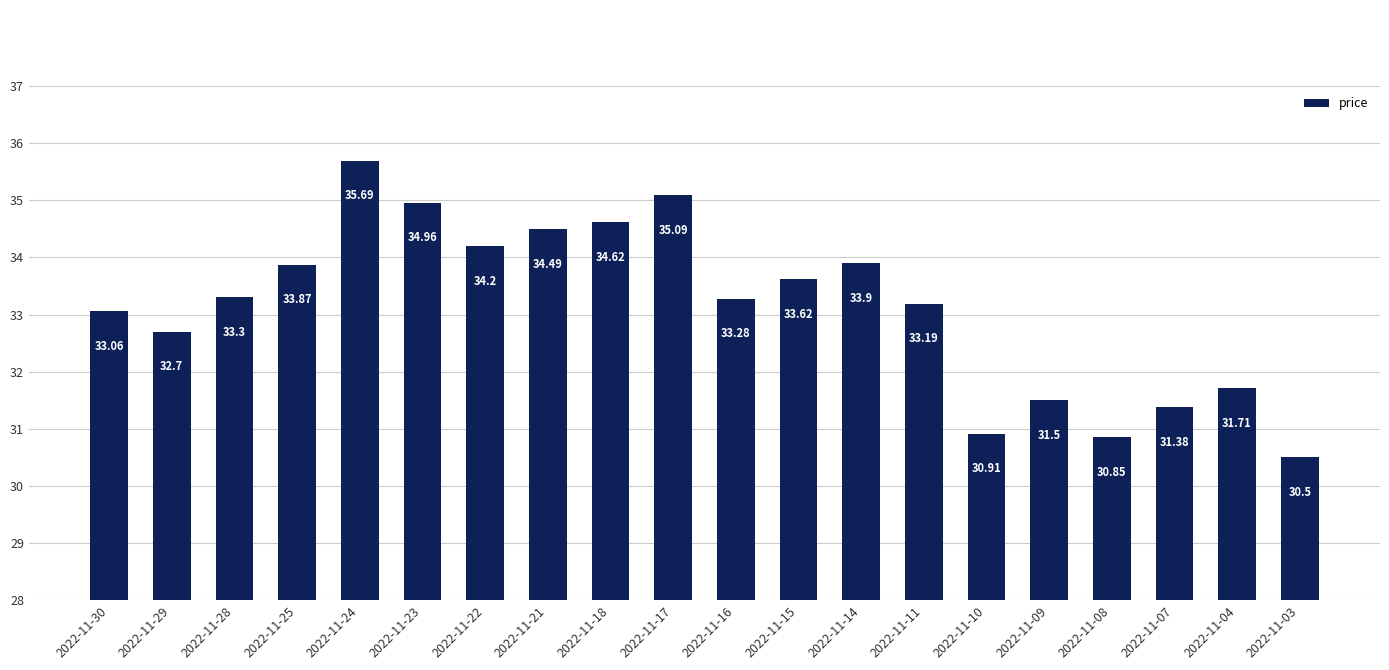

Reading right to left, extract all data points from this chart.

30.5	31.7	31.4	30.9	31.5	30.9	33.2	33.9	33.6	33.3	35.1	34.6	34.5	34.2	35.0	35.7	33.9	33.3	32.7	33.1